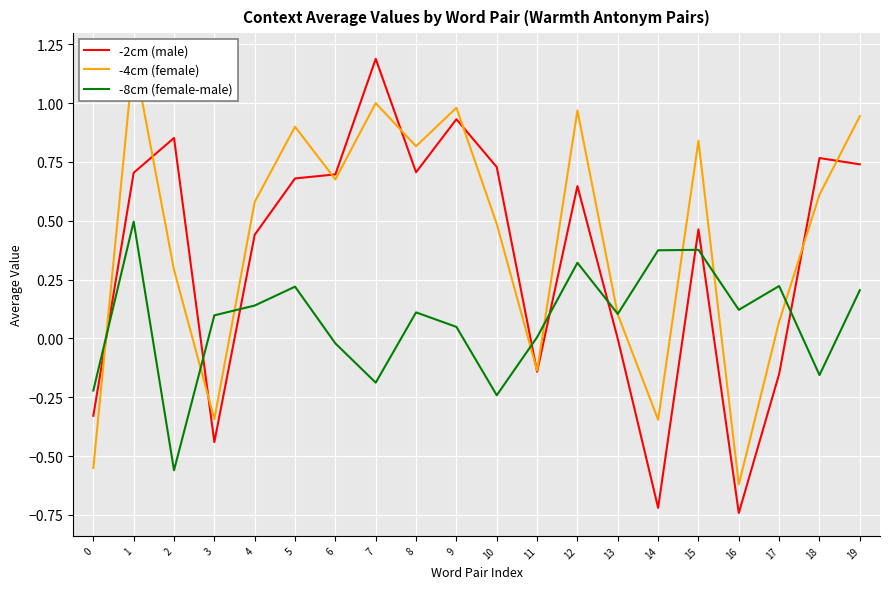

Is this an area chart (filled region under the line)?

No